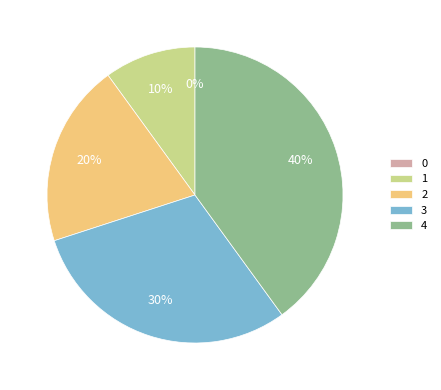

To the nearest percent, what portion does 3 represent?

30%